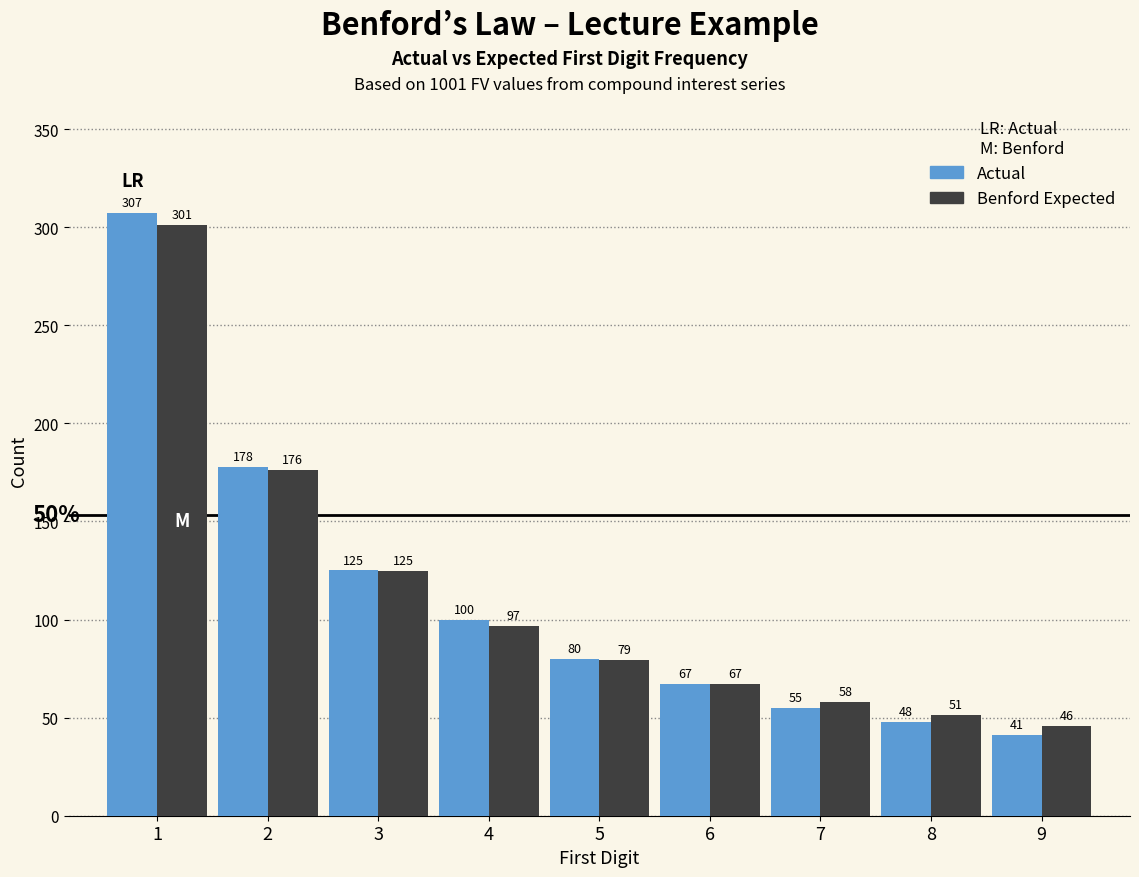

The value of Actual at 8 is 25.8. True or false?

False